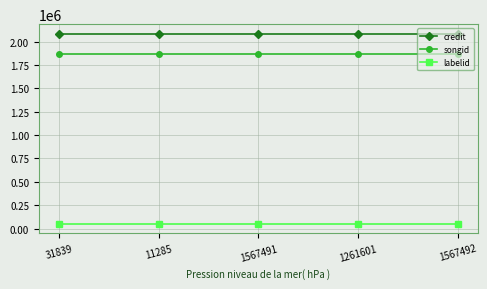

Reading left to right, transcribe all the data shown in this chart.

credit: 31839=2084267	11285=2084267	1567491=2084267	1261601=2084267	1567492=2084267
songid: 31839=1866730	11285=1866730	1567491=1866730	1261601=1866730	1567492=1866730
labelid: 31839=52744	11285=52744	1567491=52744	1261601=52744	1567492=52744